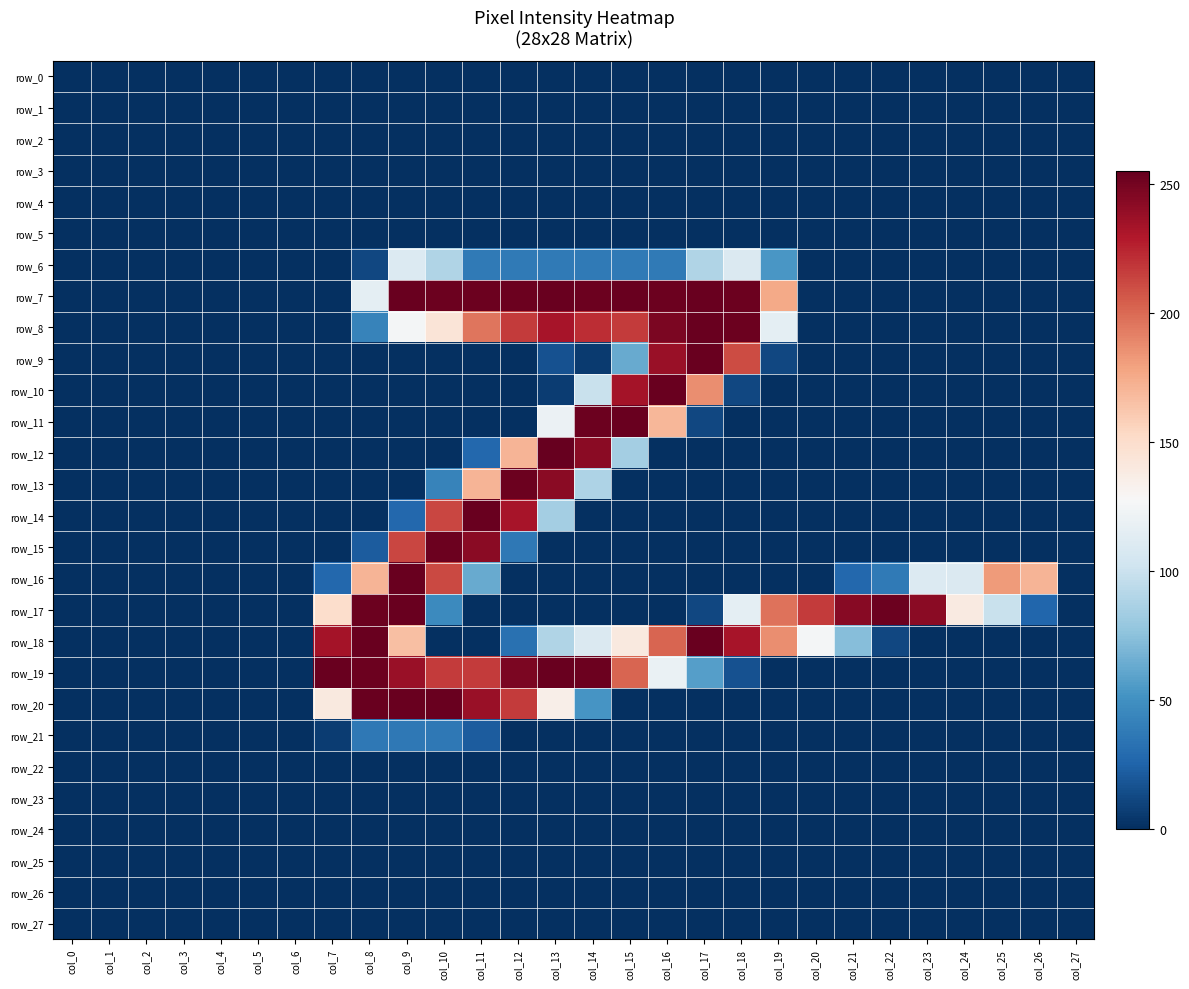

How many data points does each series have?

28